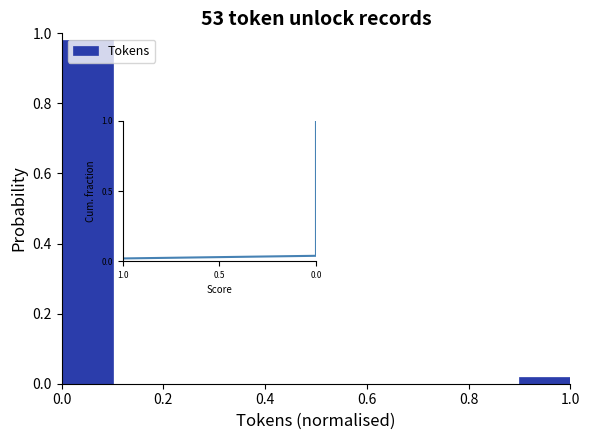

How tall is the bar that spans 0.0 to 0.1 on the x-axis? The values are not printed on the chart, so give them approximately, as read against the axis.

0.98